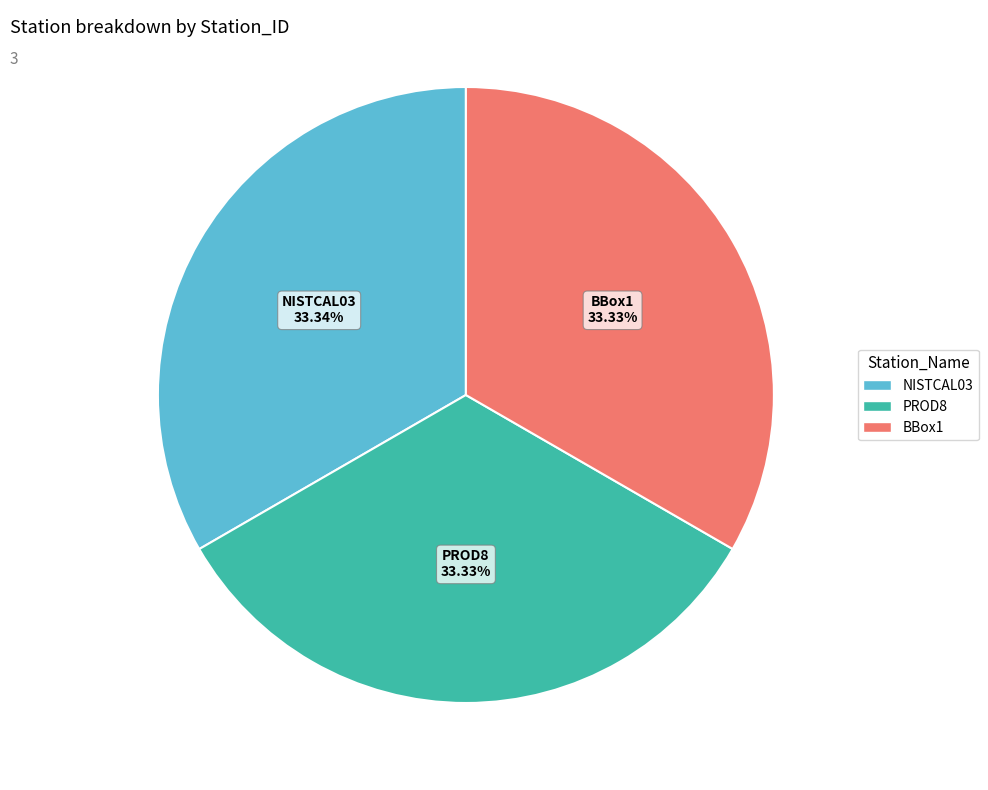

Approximately how many times larger is the value at BBox1 compared to NISTCAL03?

1.0